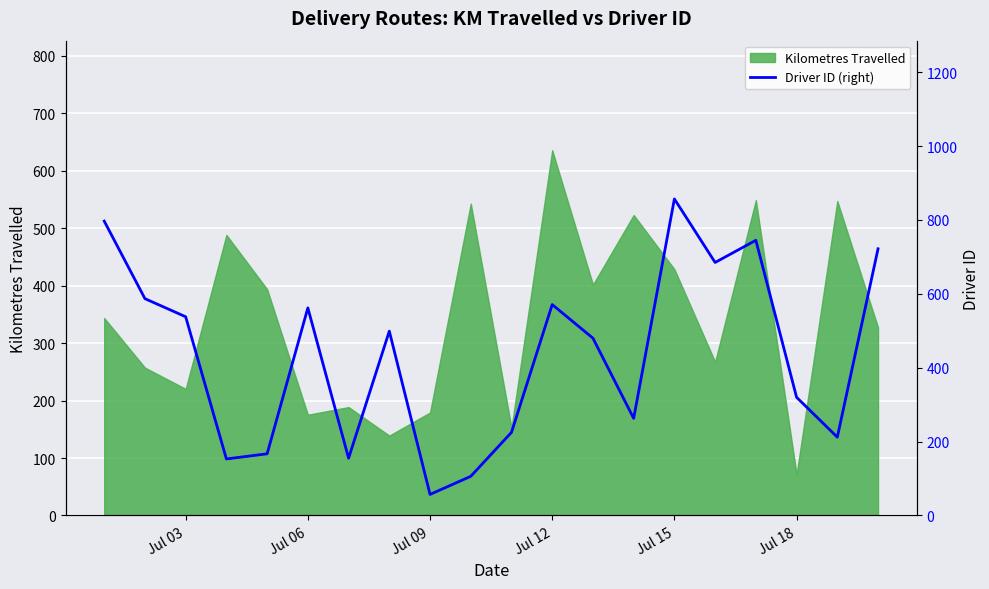

What is the maximum value for Kilometres Travelled?

635.8